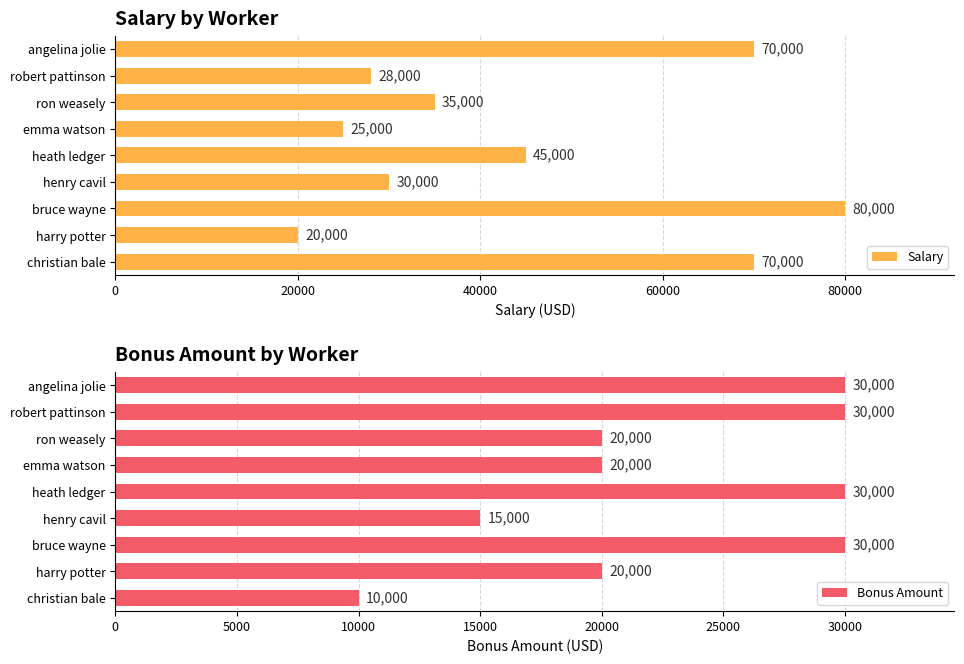

The value of Salary at harry potter is 30664. True or false?

False